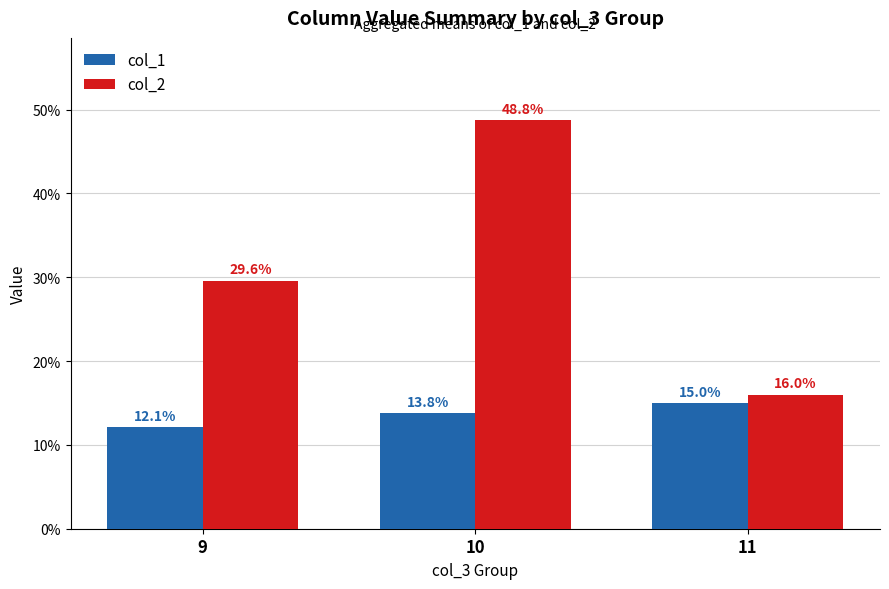

What is the difference between the col_2 values at 11 and 10?

32.8